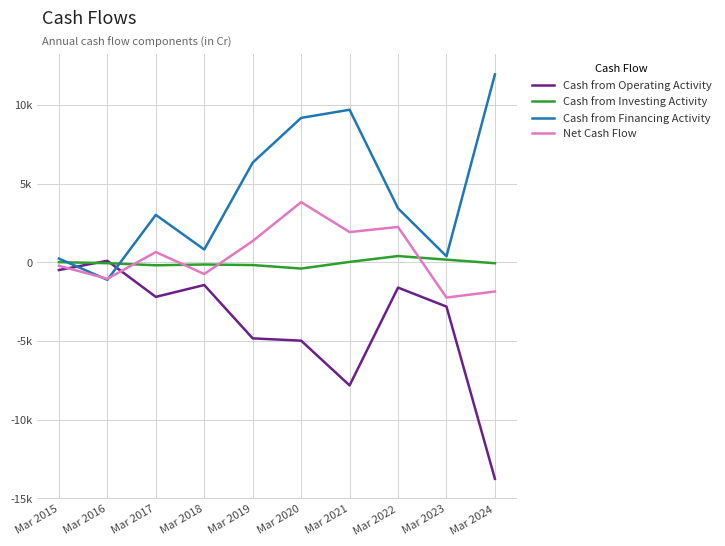

At which category does Cash from Operating Activity reach its first local peak?

Mar 2016